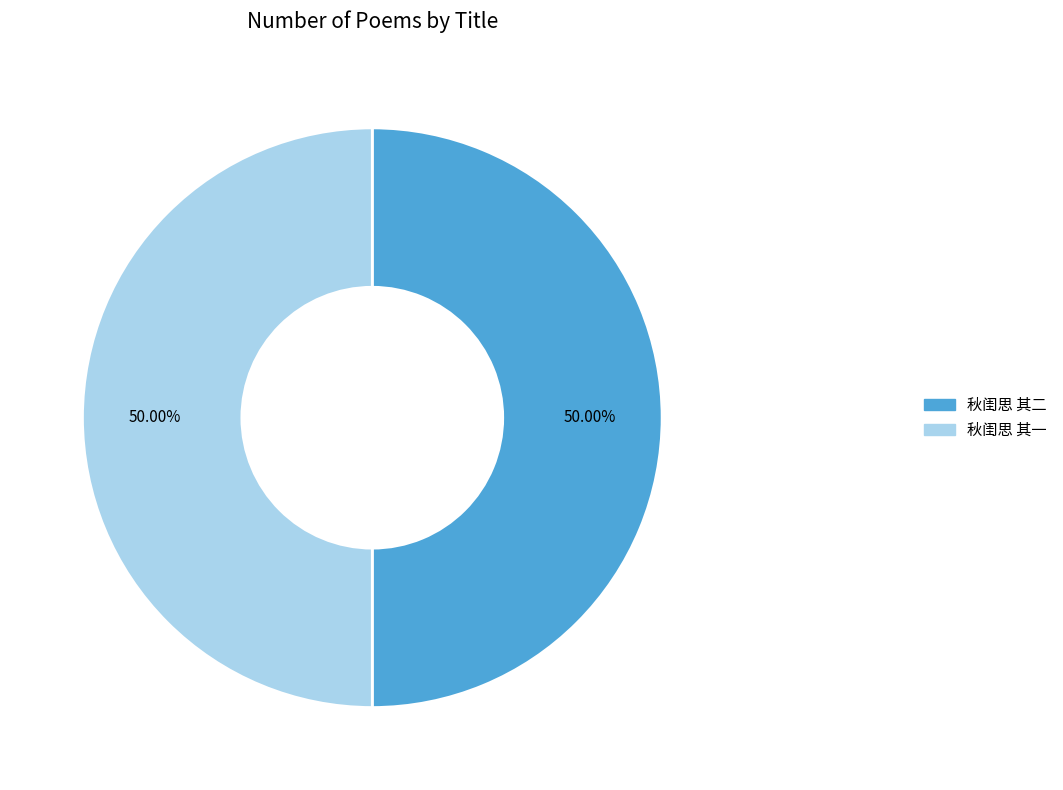

To the nearest percent, what is the combined percentage of 秋闺思 其一 and 秋闺思 其二?

100%